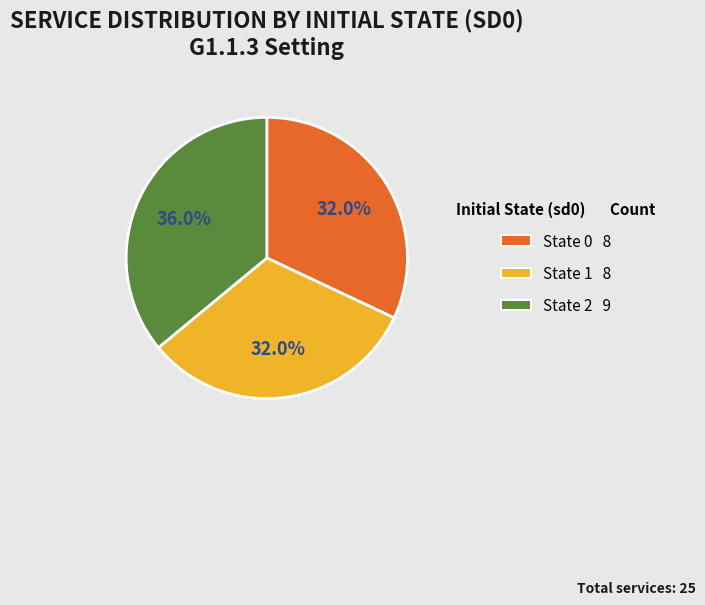

Does any single category account for the majority?

No